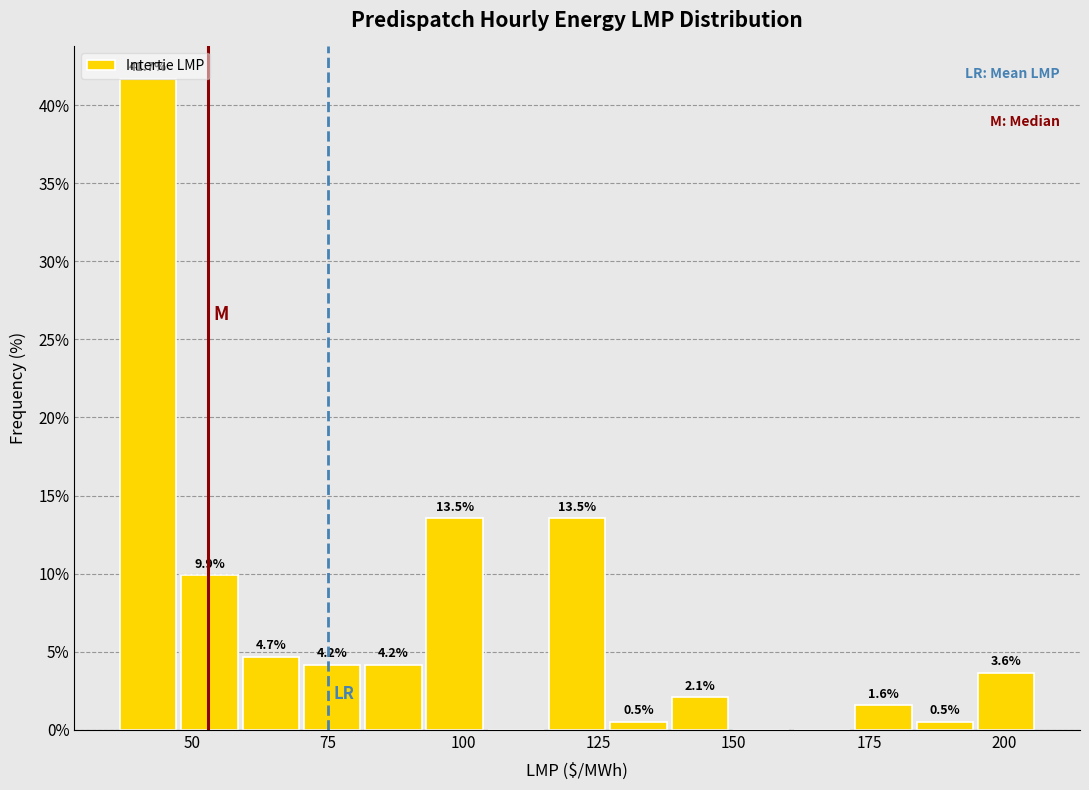

Around what value on the x-axis is the tallest bar? Give the approximate position of its centre, as read against the axis.

40